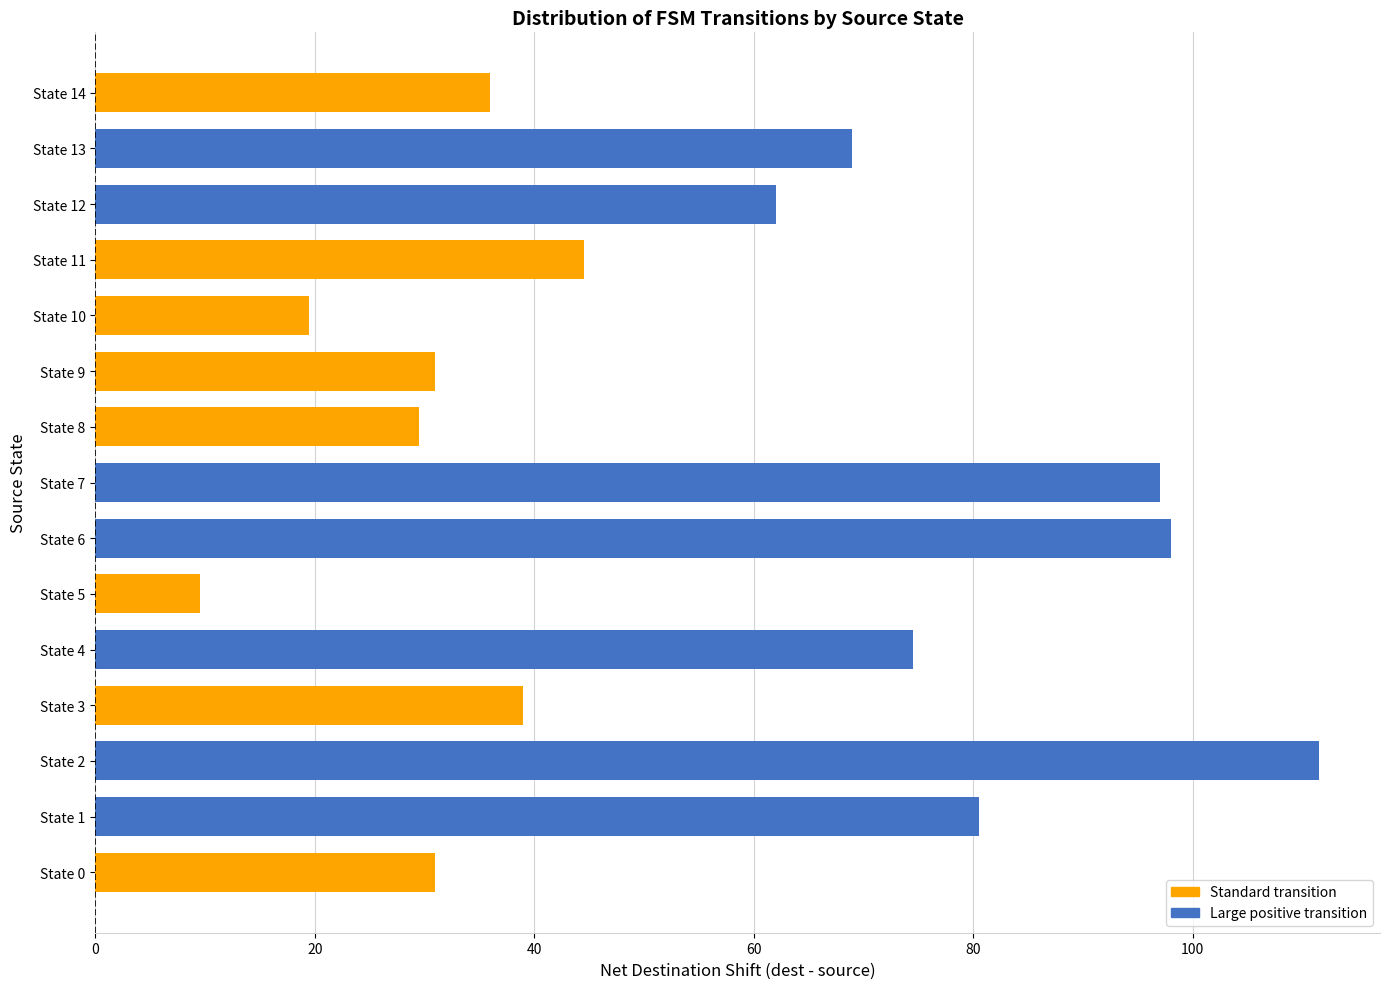

What is the approximate value at State 5?

9.5